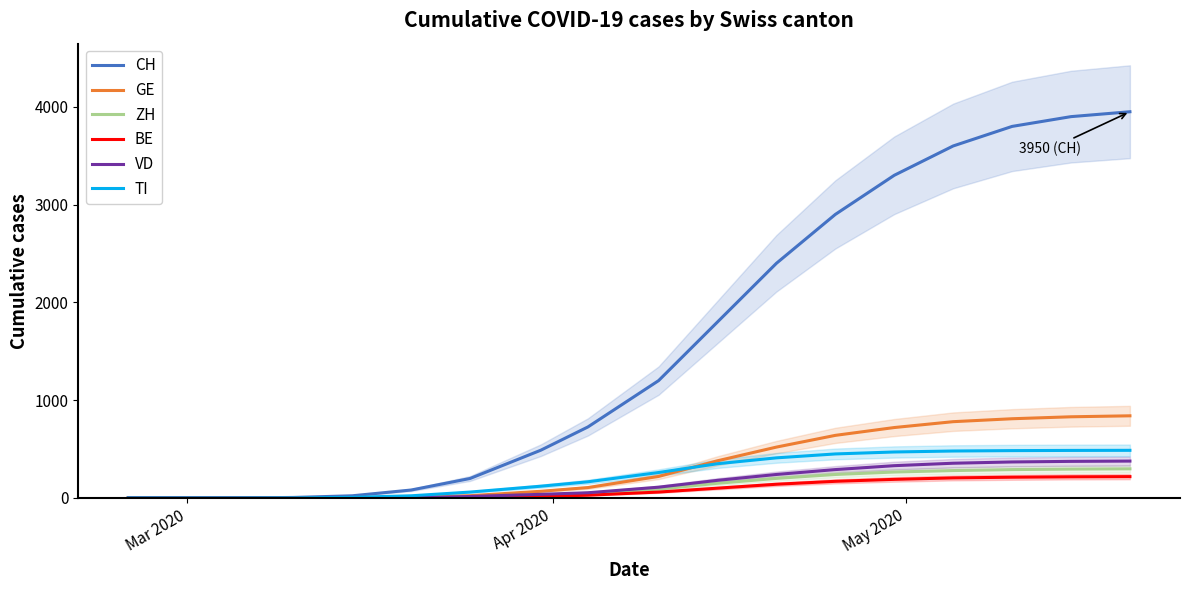

What is the maximum value shown in the chart?

3950